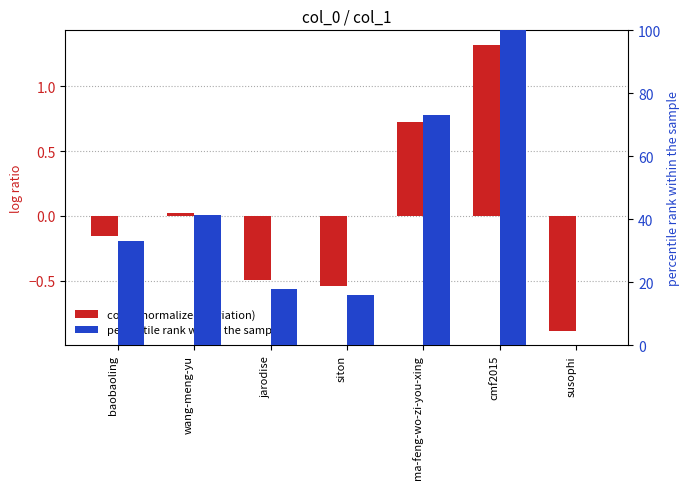

List the labels in order of percentile rank within the sample value, smallest first.

susophi, siton, jarodise, baobaoling, wang-meng-yu, ma-feng-wo-zi-you-xing, cmf2015